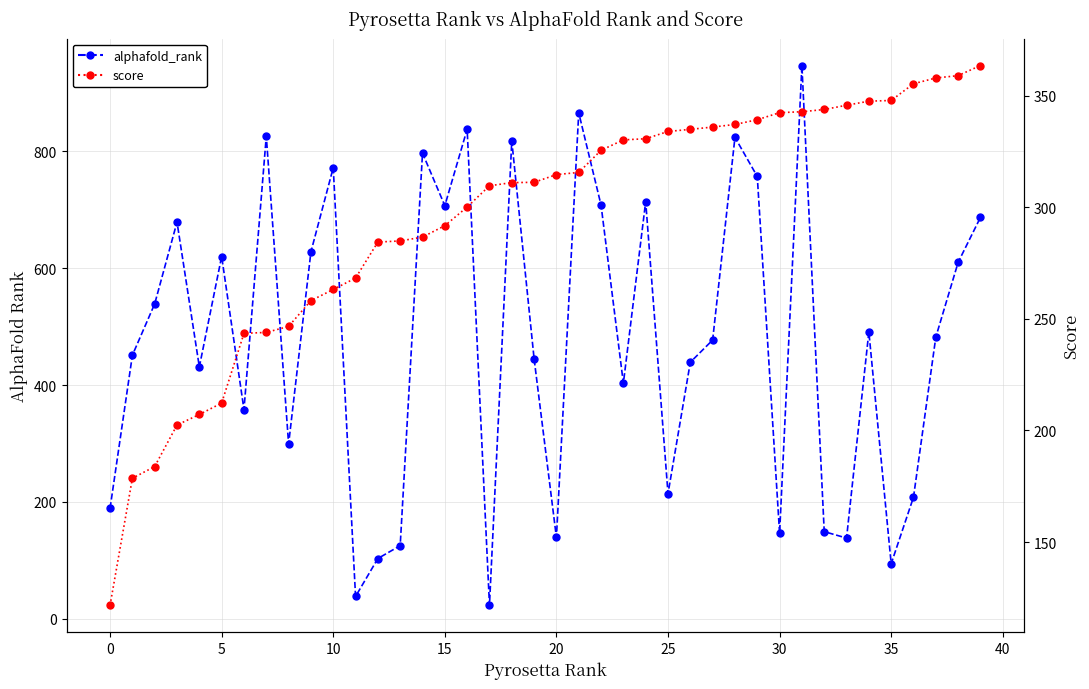

What is the difference between the maximum and minimum values in the score series?

241.8